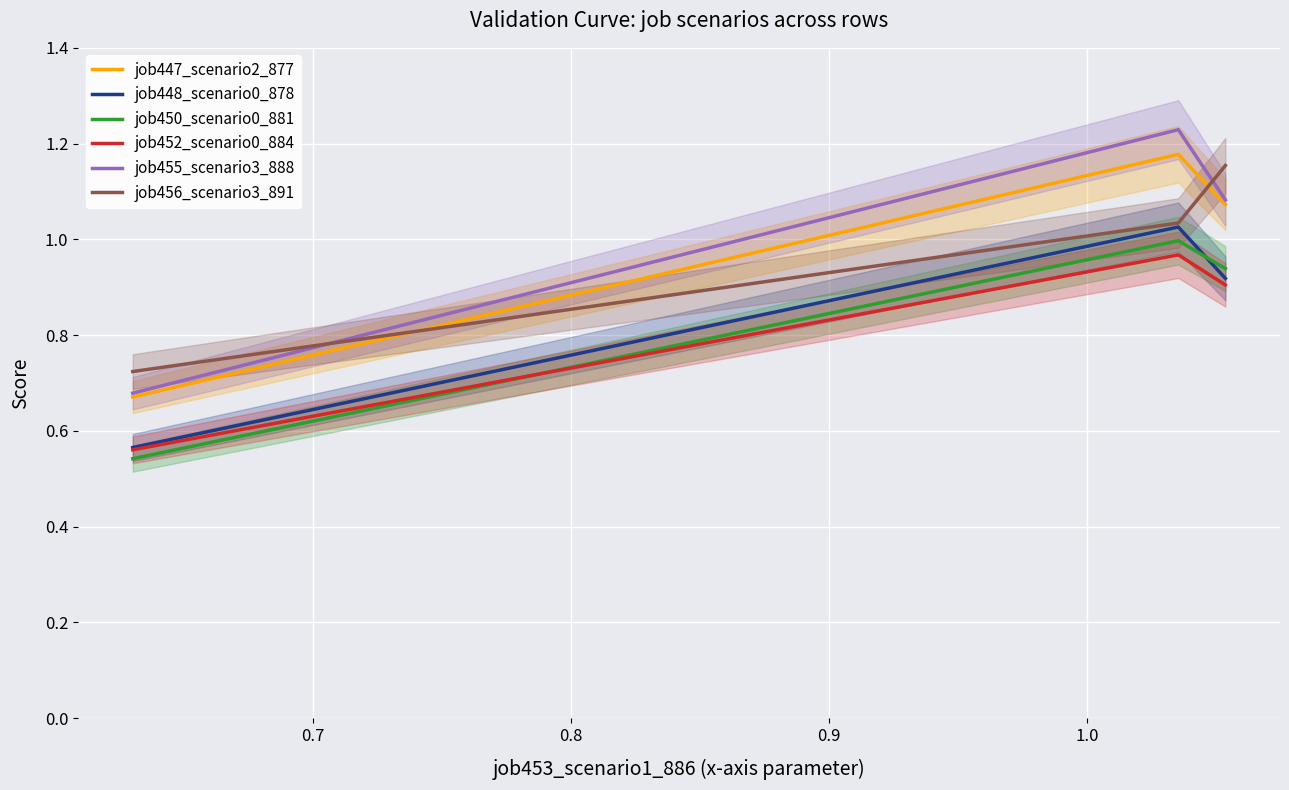

How many data points in job447_scenario2_877 are less than 1?

1